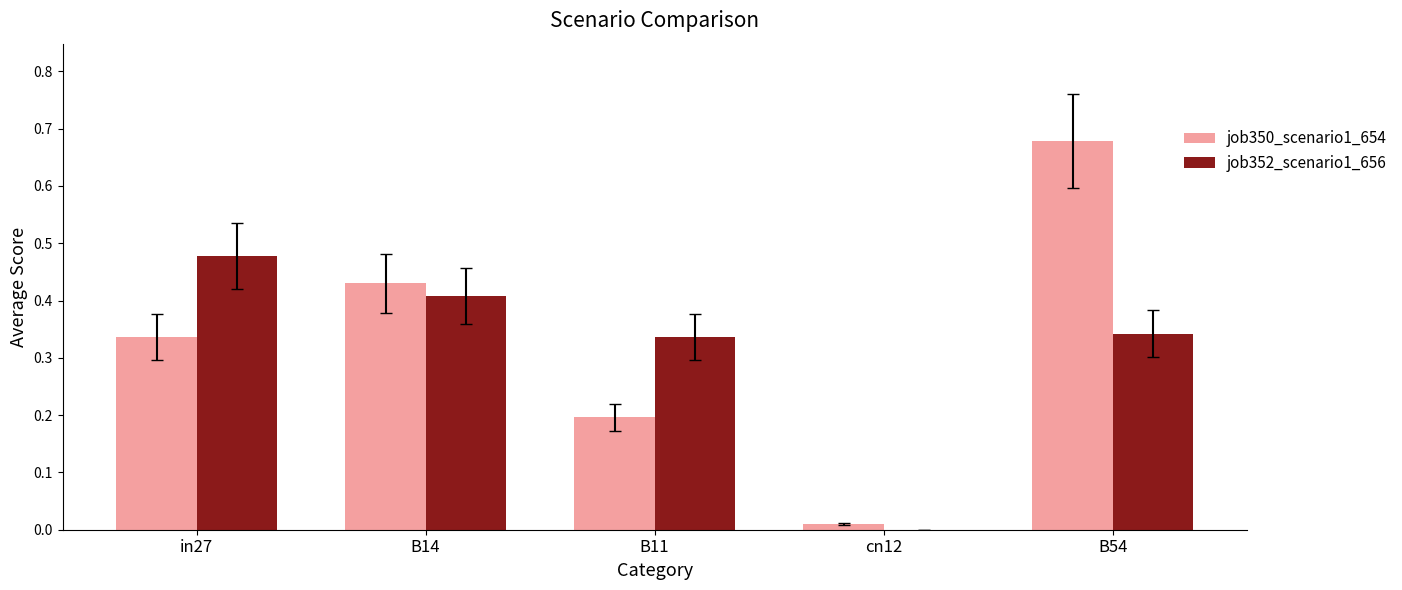

How many groups of bars are there?

5